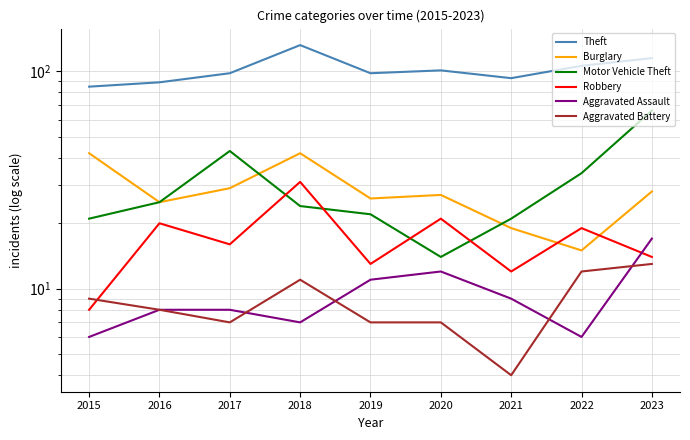

Where do Aggravated Battery and Robbery first cross each other?

2015 and 2016